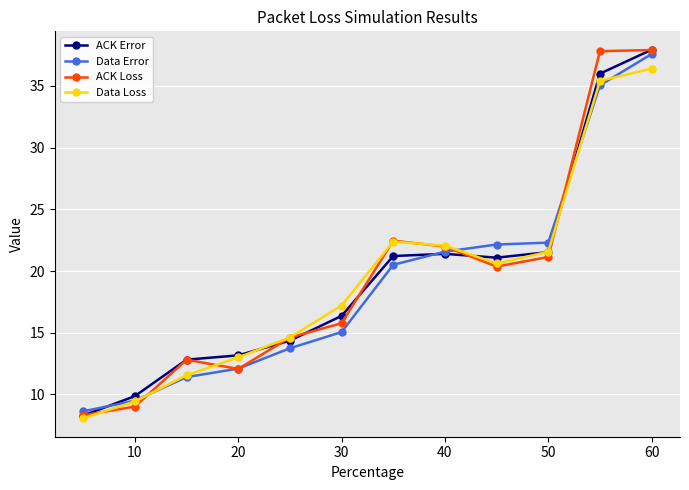

What is the minimum value for Data Error?

8.6